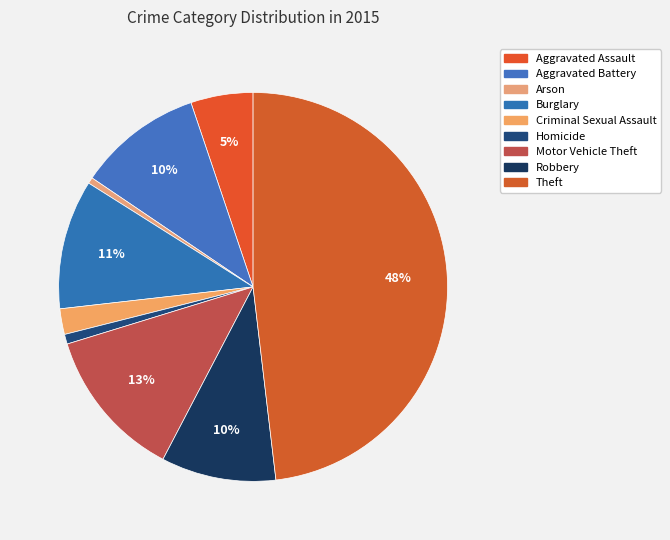

Is it true that Theft is 48% of the pie?

True